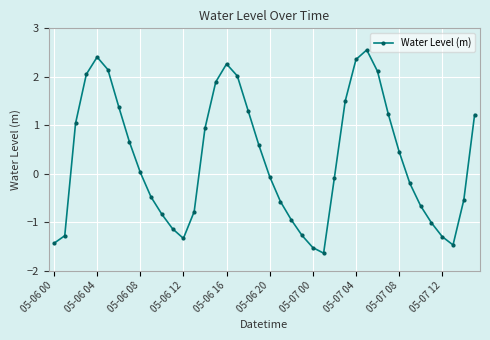

What is the value of the 2nd point from the left?

-1.3